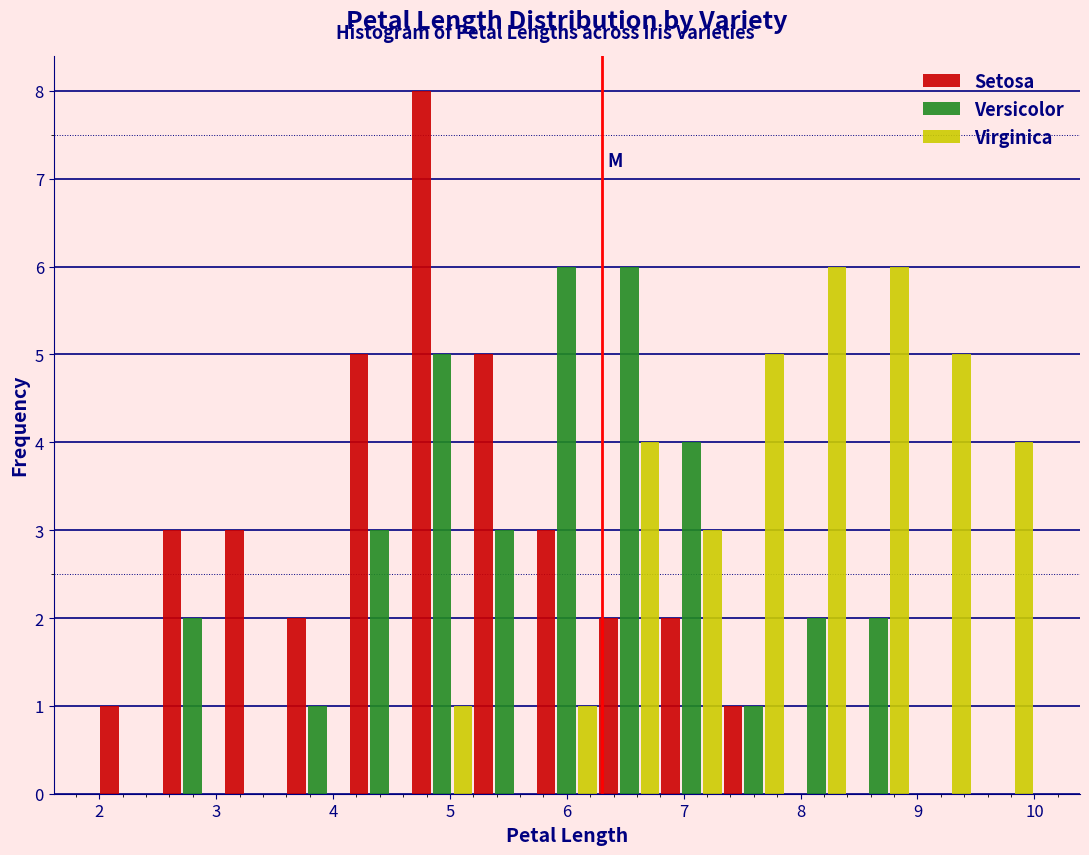

Reading left to right, list every range on the x-axis with the height of the bar of each series over it. Neither the bar edges nor the heights are printed on the chart, so give them approximately, as read against the axes.

2.0 to 2.5: Setosa=1	Versicolor=0	Virginica=0
2.5 to 3.1: Setosa=3	Versicolor=2	Virginica=0
3.1 to 3.6: Setosa=3	Versicolor=0	Virginica=0
3.6 to 4.1: Setosa=2	Versicolor=1	Virginica=0
4.1 to 4.7: Setosa=5	Versicolor=3	Virginica=0
4.7 to 5.2: Setosa=8	Versicolor=5	Virginica=1
5.2 to 5.7: Setosa=5	Versicolor=3	Virginica=0
5.7 to 6.3: Setosa=3	Versicolor=6	Virginica=1
6.3 to 6.8: Setosa=2	Versicolor=6	Virginica=4
6.8 to 7.3: Setosa=2	Versicolor=4	Virginica=3
7.3 to 7.9: Setosa=1	Versicolor=1	Virginica=5
7.9 to 8.4: Setosa=0	Versicolor=2	Virginica=6
8.4 to 8.9: Setosa=0	Versicolor=2	Virginica=6
8.9 to 9.5: Setosa=0	Versicolor=0	Virginica=5
9.5 to 10.0: Setosa=0	Versicolor=0	Virginica=4